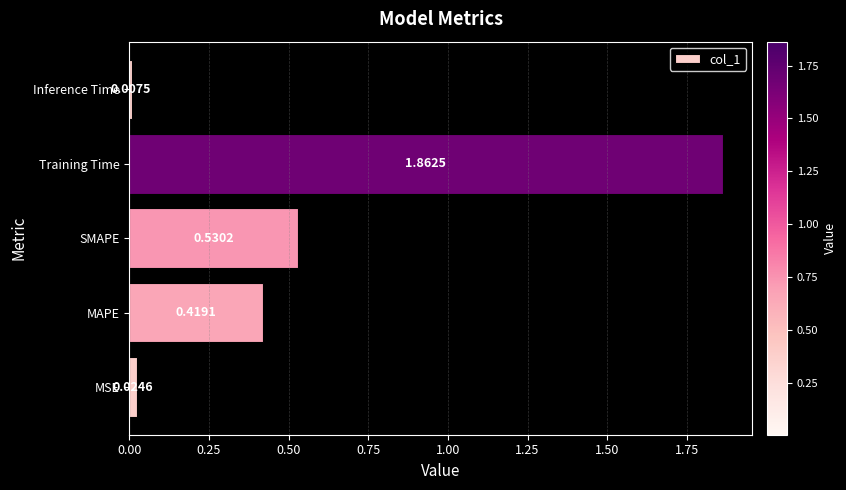

At which category does the chart reach its peak across all series?

Training Time